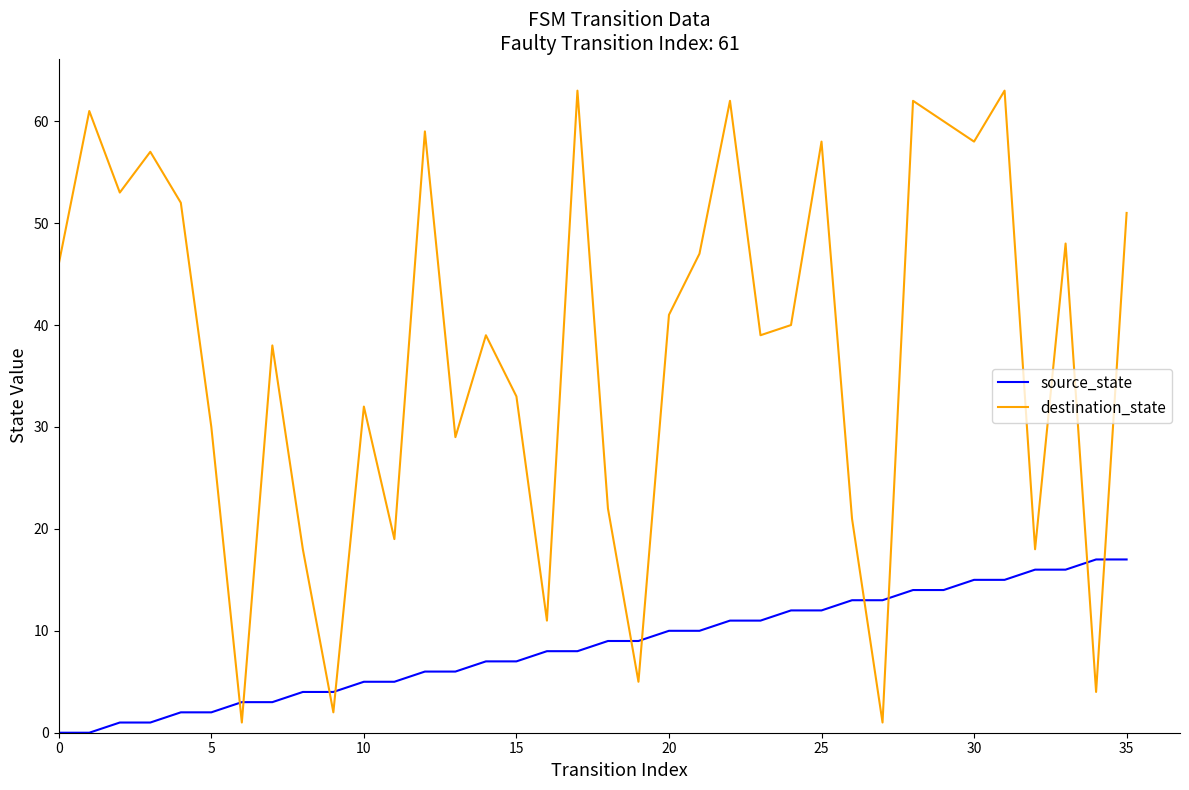

Which series ends up on top after the final intersection of destination_state and source_state?

destination_state